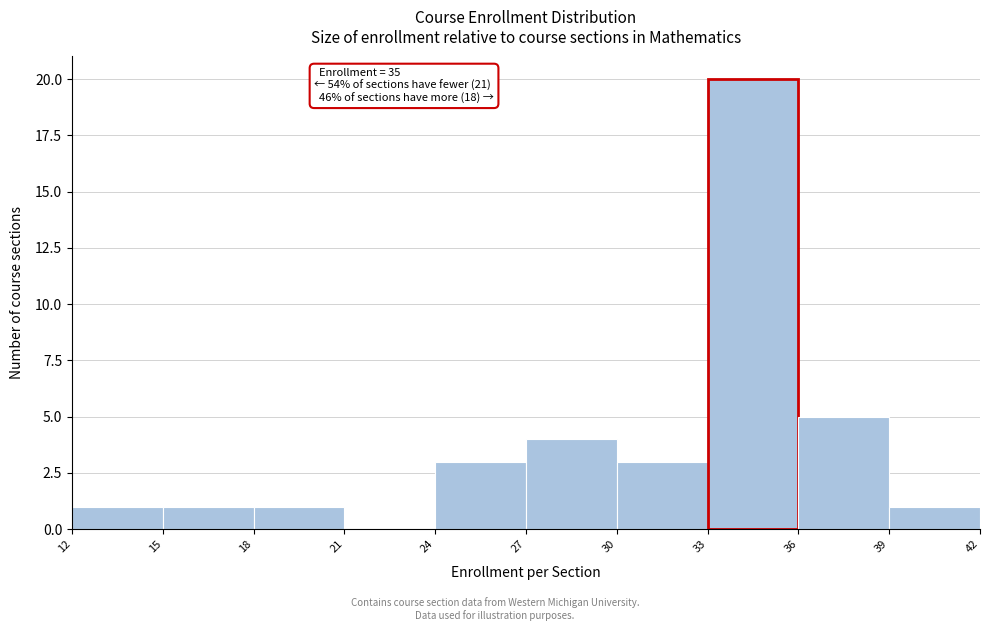

Which range on the x-axis has the tallest bar?

33 to 36